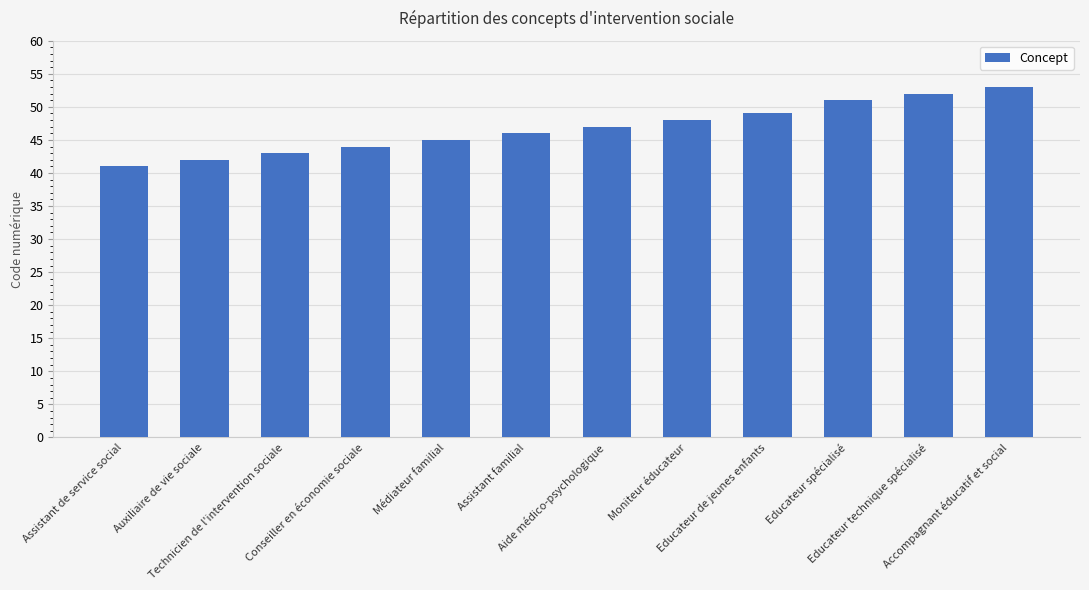

How many distinct data groups are displayed?

1